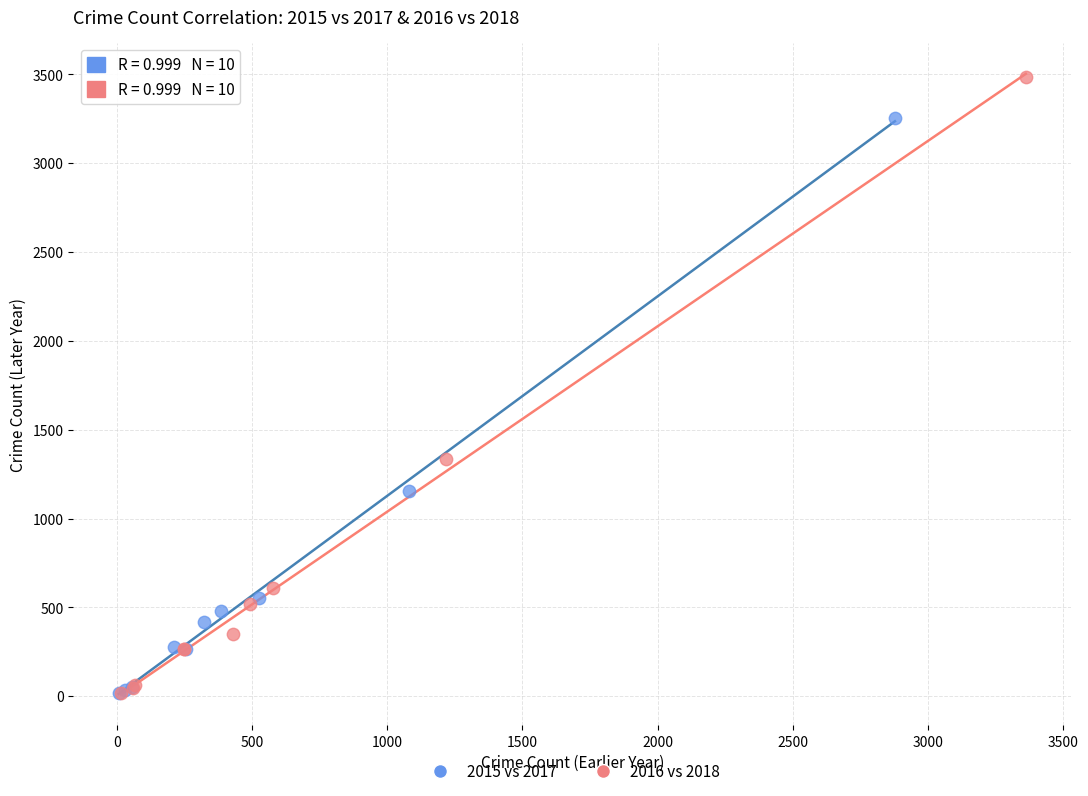

Which series reaches the maximum Y coordinate?

2016 vs 2018